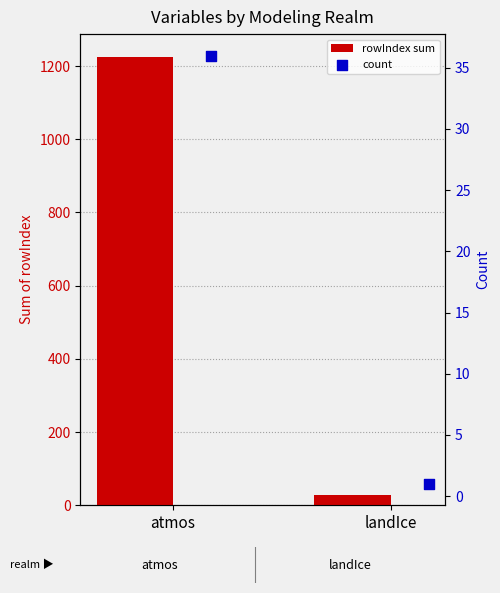

Which series reaches the maximum Y coordinate?

rowIndex sum